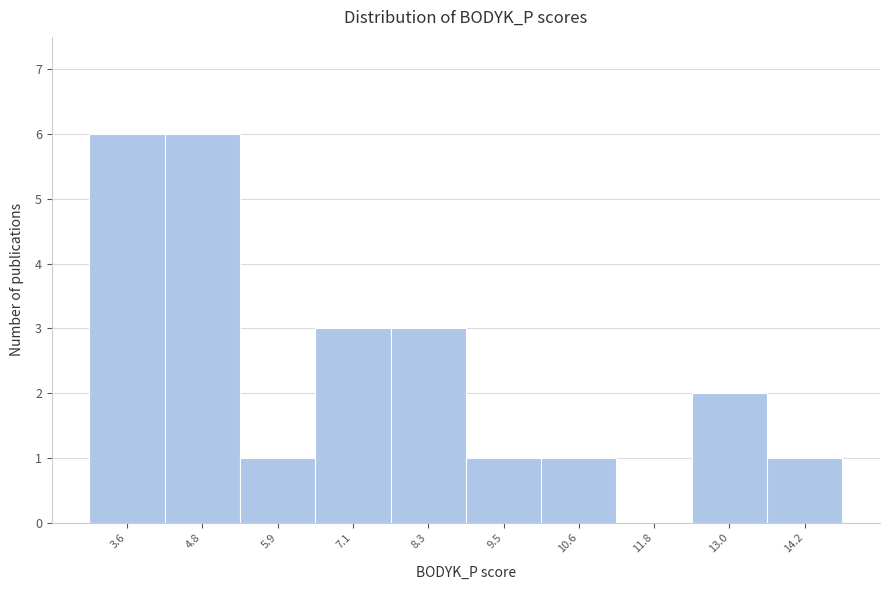

Reading right to left, transcribe all the data shown in this chart.

14.2=1	13.0=2	11.8=0	10.6=1	9.5=1	8.3=3	7.1=3	5.9=1	4.8=6	3.6=6